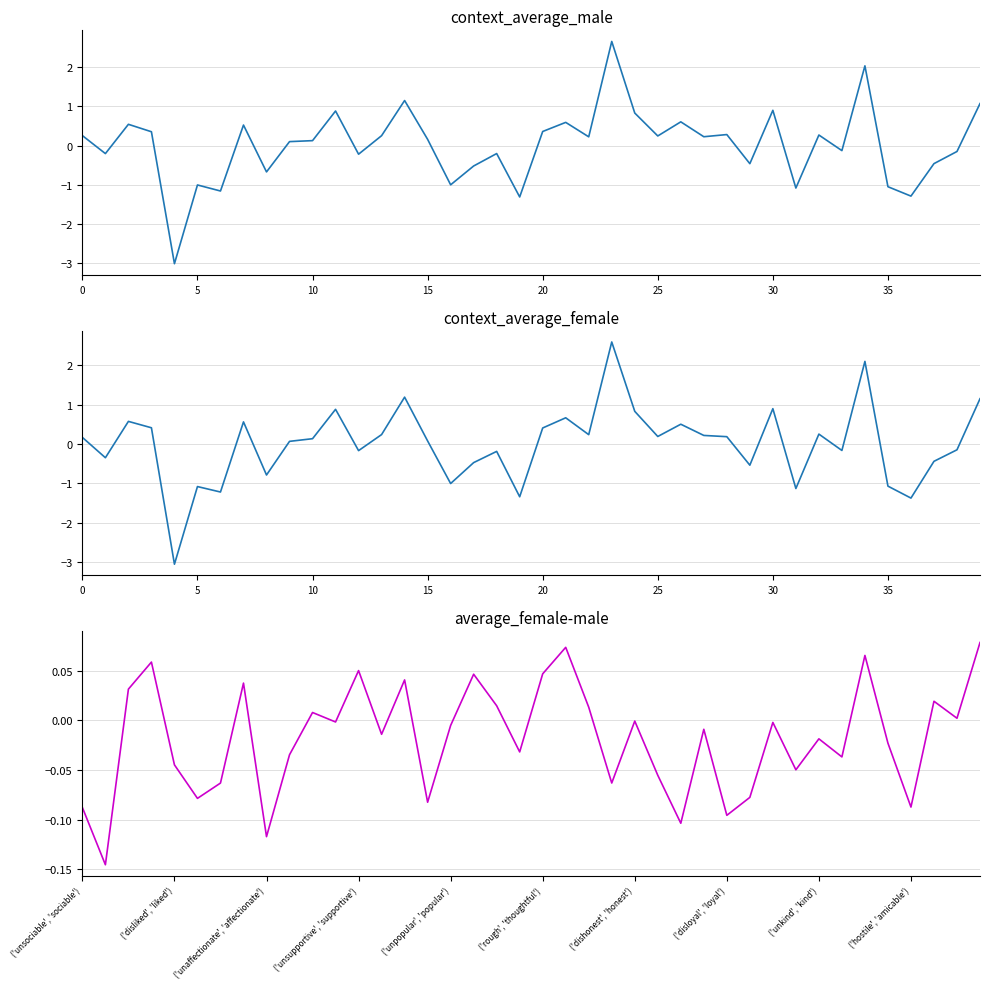

True or false: context_average_male has more than 2 points higher than both neighbors.

True